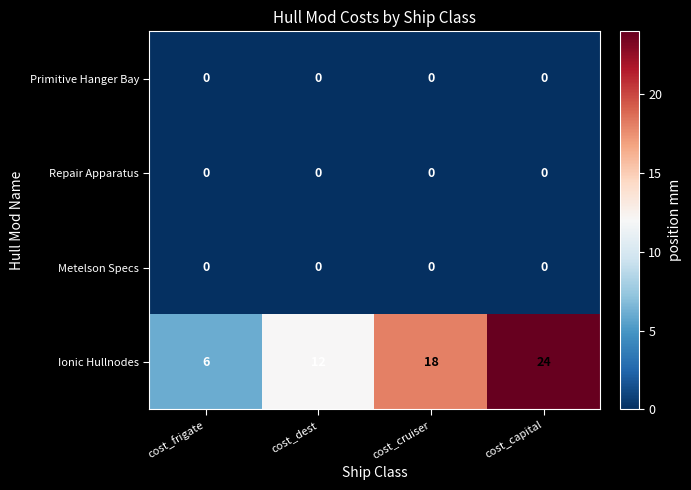

How many data points does each series have?

4